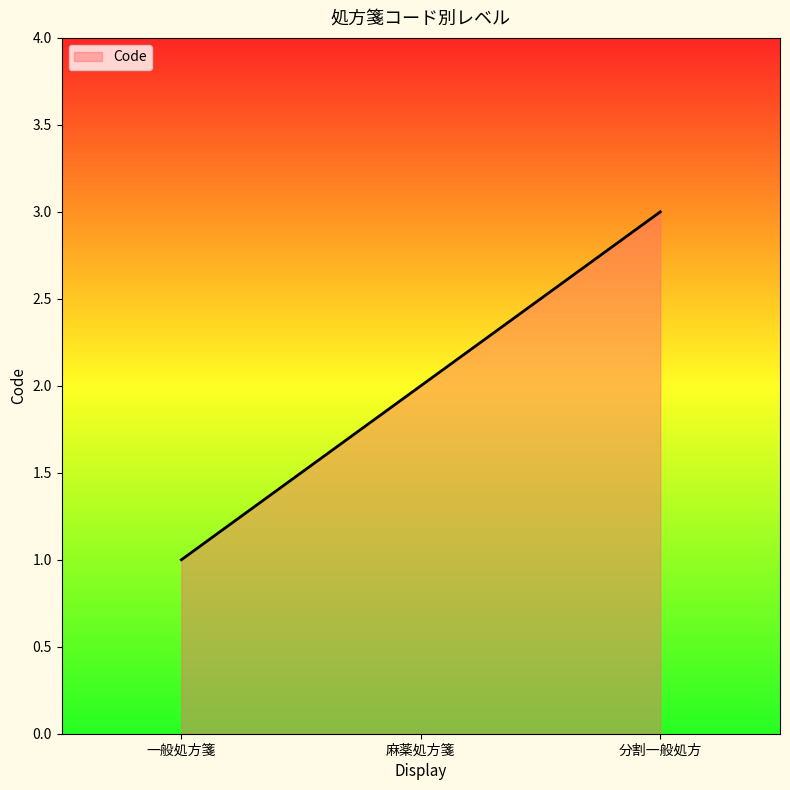

How many lines are shown in the chart?

1